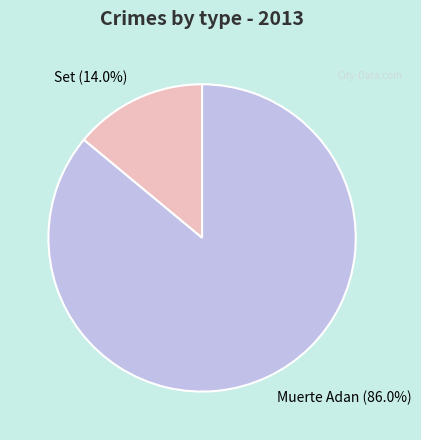

Which category accounts for the majority?

Muerte Adan